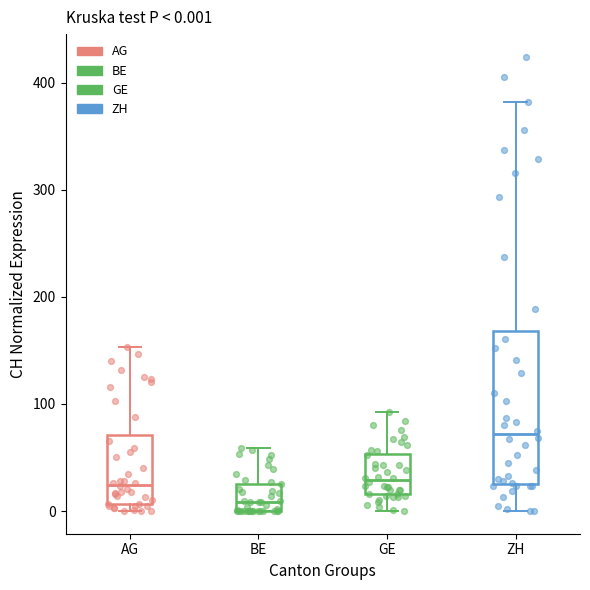

Which box is the tallest, from its lower edge to its upper edge?

ZH